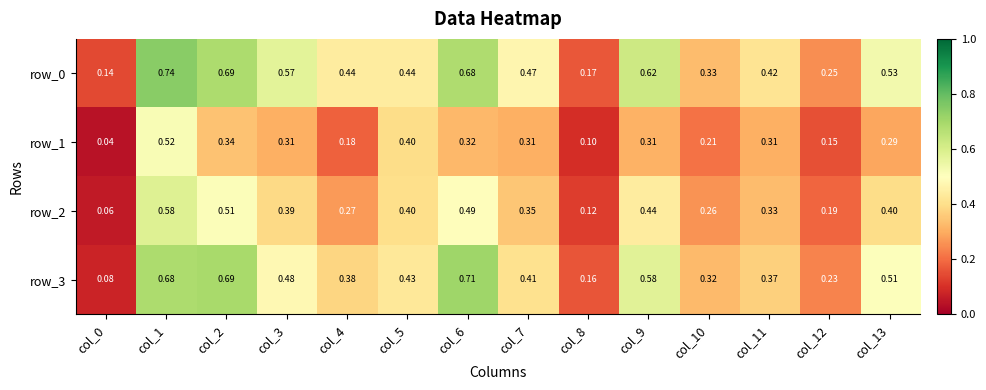

Which series has the widest spread of values?

row_3